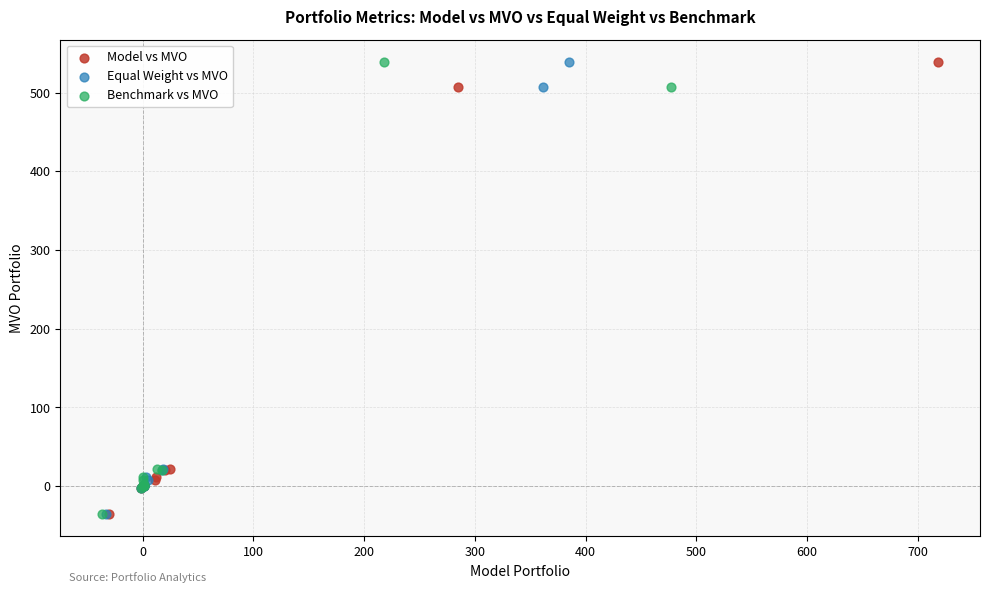

What are all the series names shown in the legend?

Model vs MVO, Equal Weight vs MVO, Benchmark vs MVO